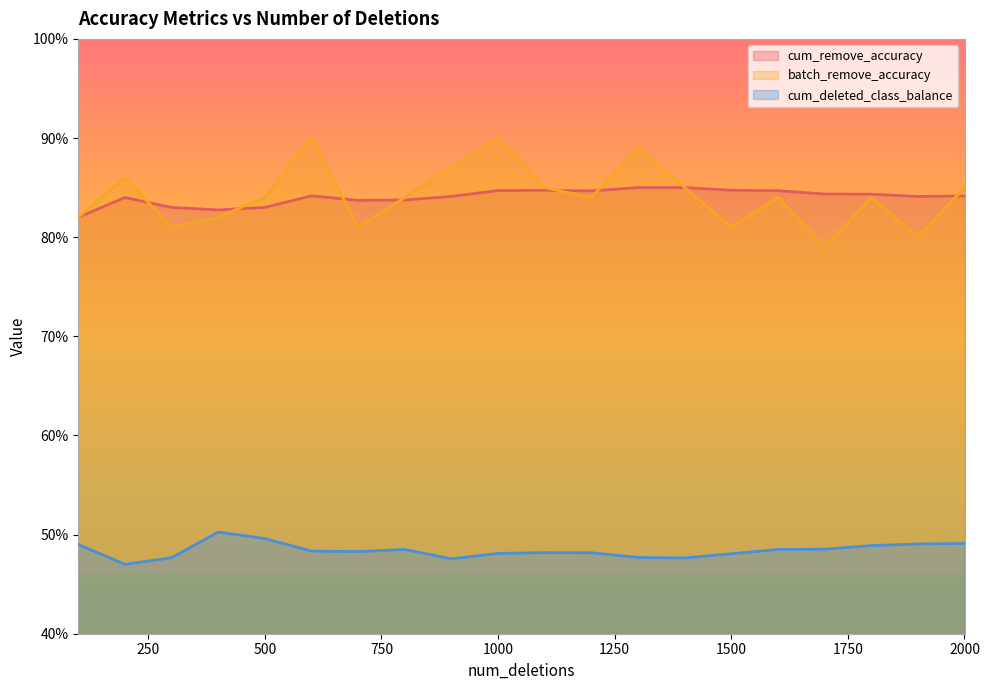

Is it true that cum_deleted_class_balance equals 0.3 at 100?

False